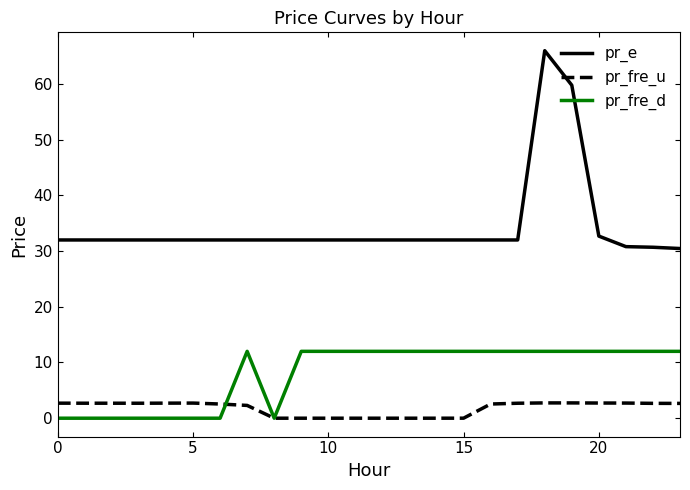

Which series has the largest total across all categories?

pr_e